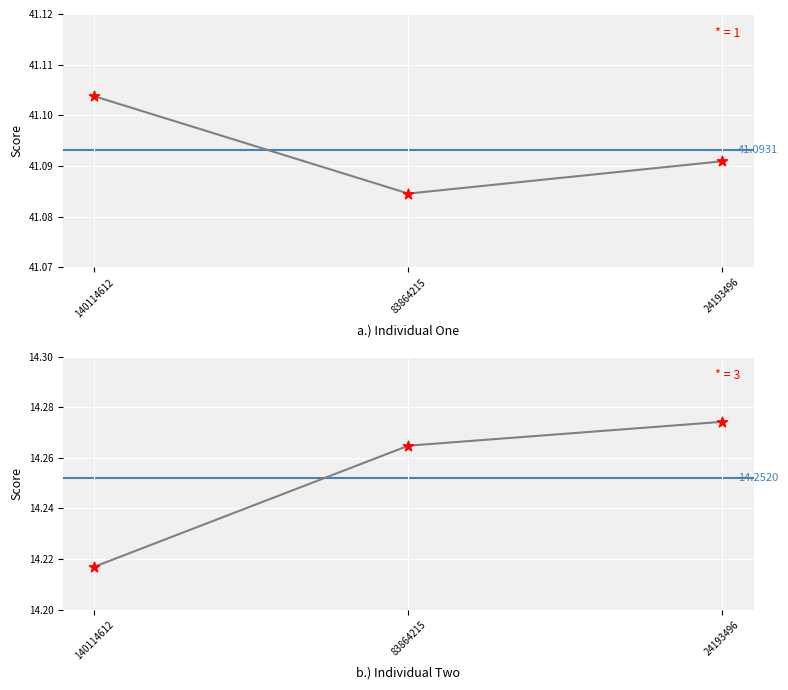

Which series contains the highest Y value?

col_2